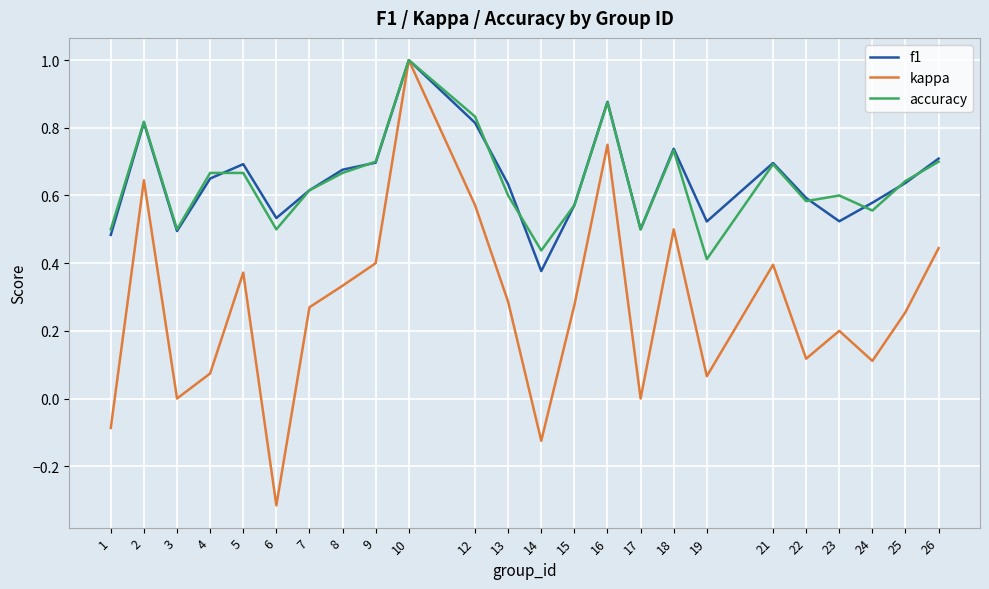

Where is the first local minimum for f1?

3